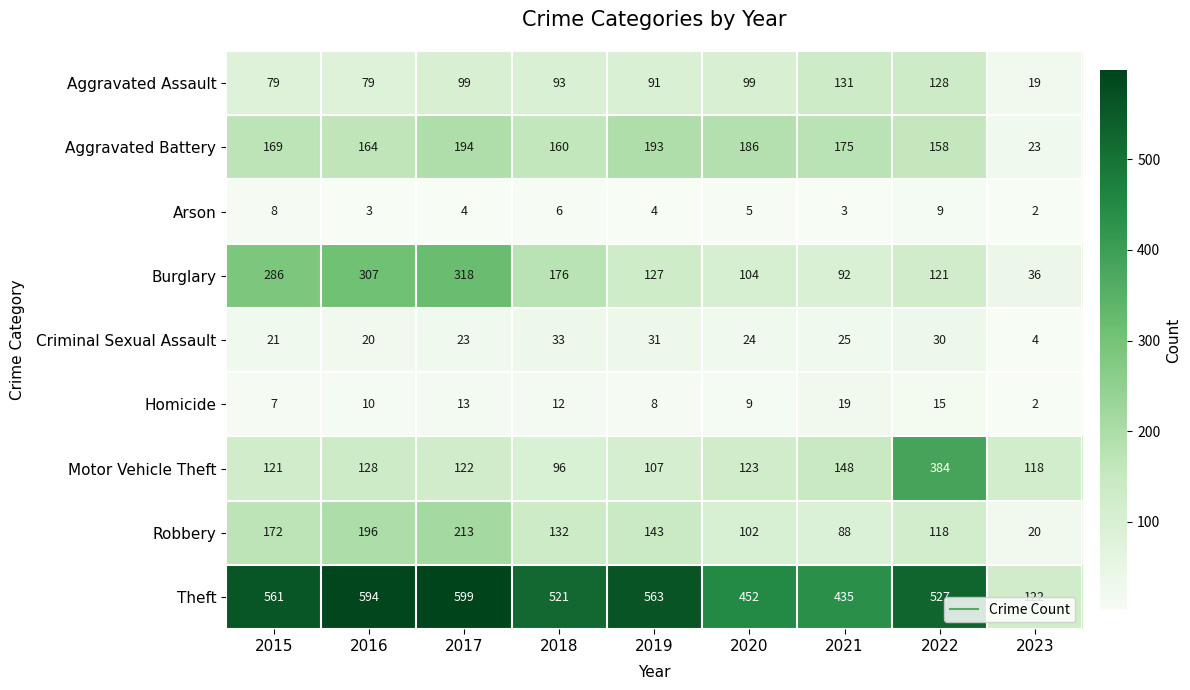

What is the maximum value for Motor Vehicle Theft?

384